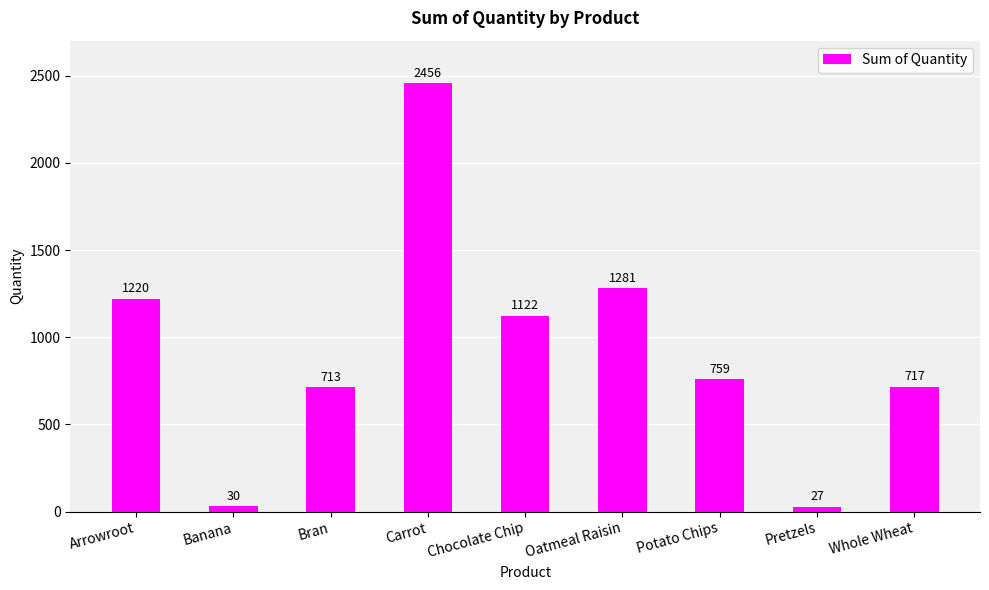

What is the value of the 3rd bar from the left?

713